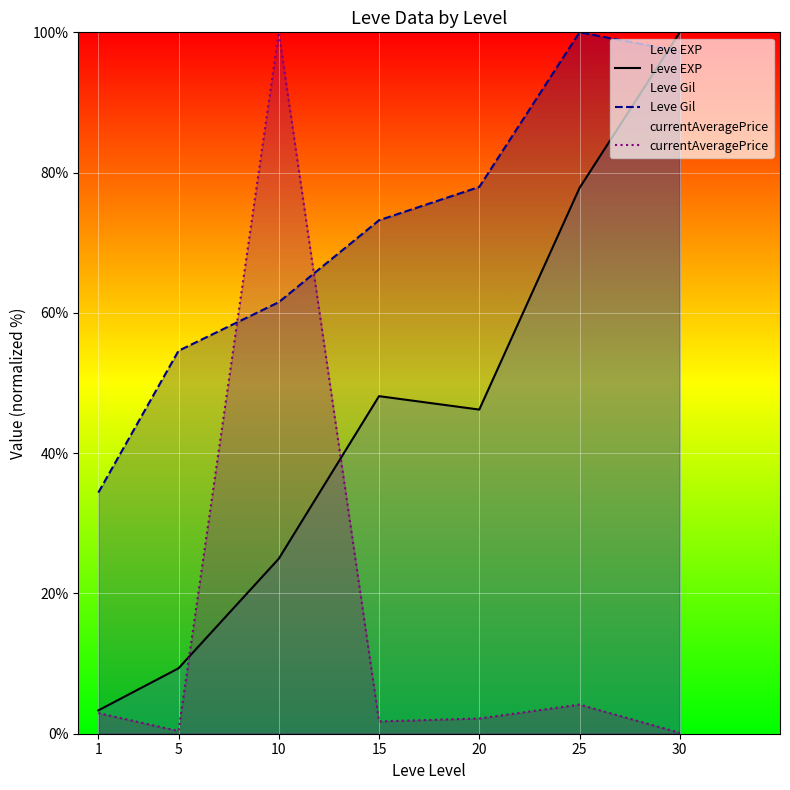

True or false: currentAveragePrice has more than 0 interior local peaks.

True